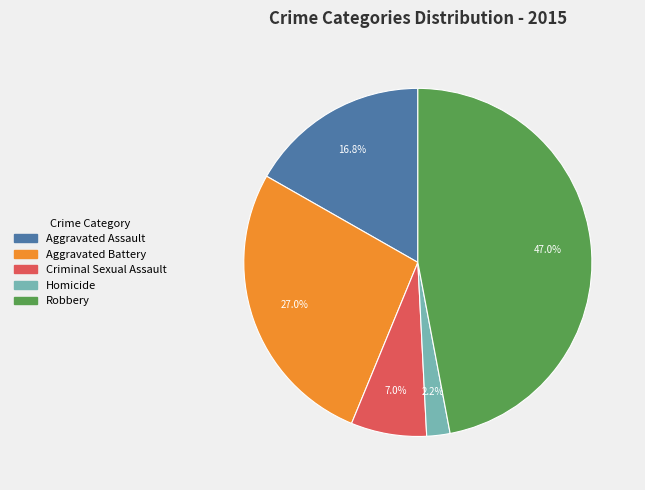

Count the number of slices in the pie.

5